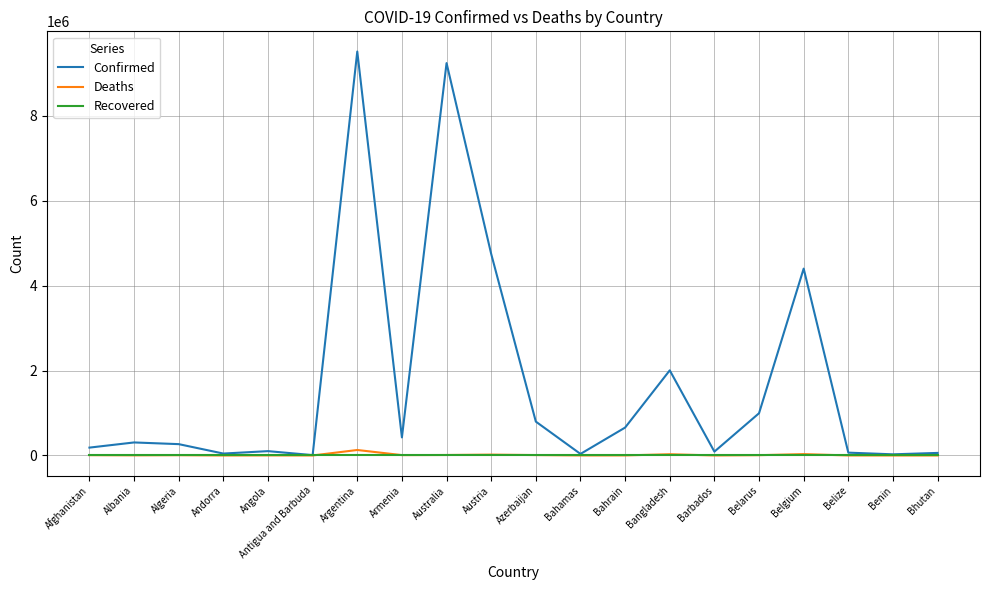

What is the minimum value for Confirmed?

8741